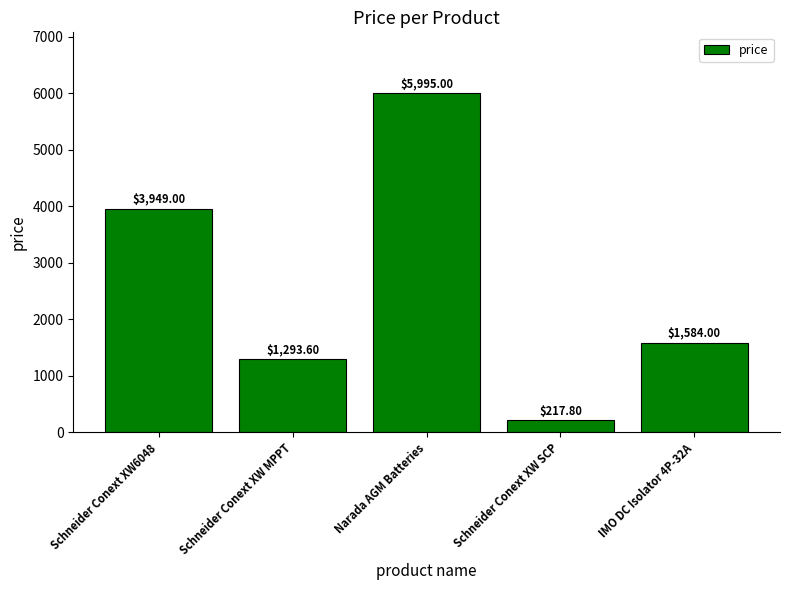

Reading right to left, list all the values displayed in this chart.

IMO DC Isolator 4P-32A=1584.0	Schneider Conext XW SCP=217.8	Narada AGM Batteries=5995.0	Schneider Conext XW MPPT=1293.6	Schneider Conext XW6048=3949.0